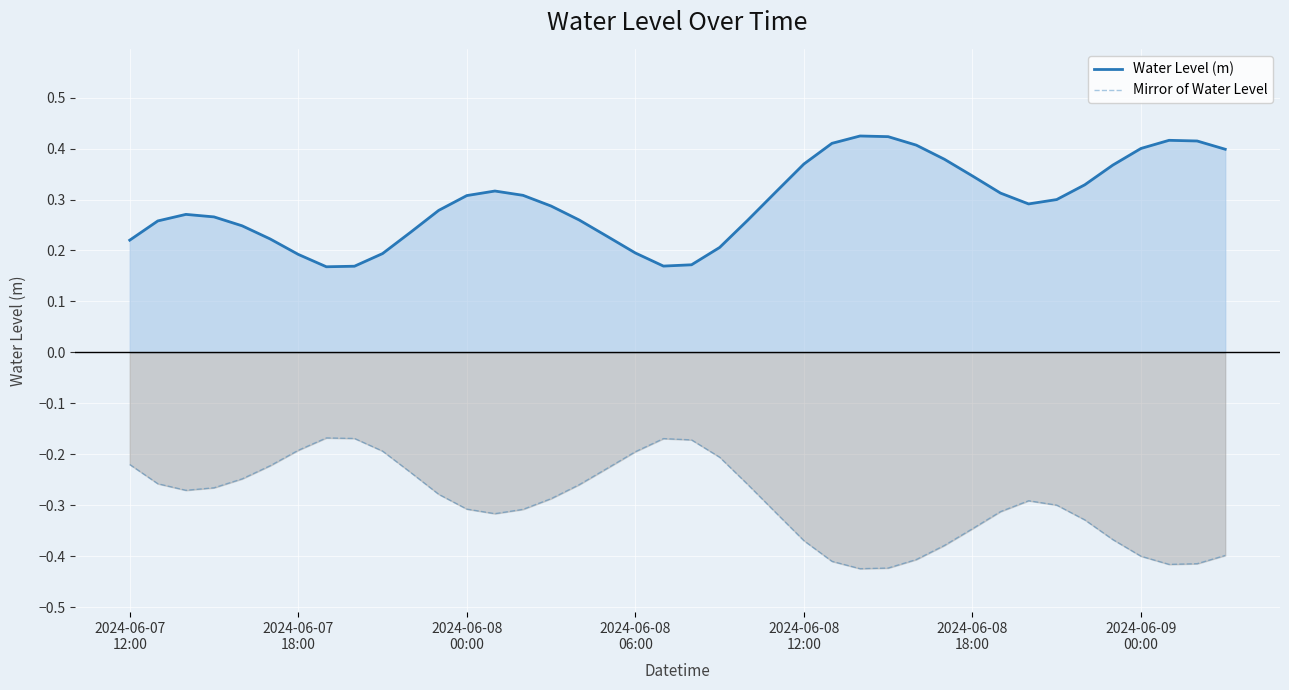

Which series has the widest spread of values?

Water Level (m)